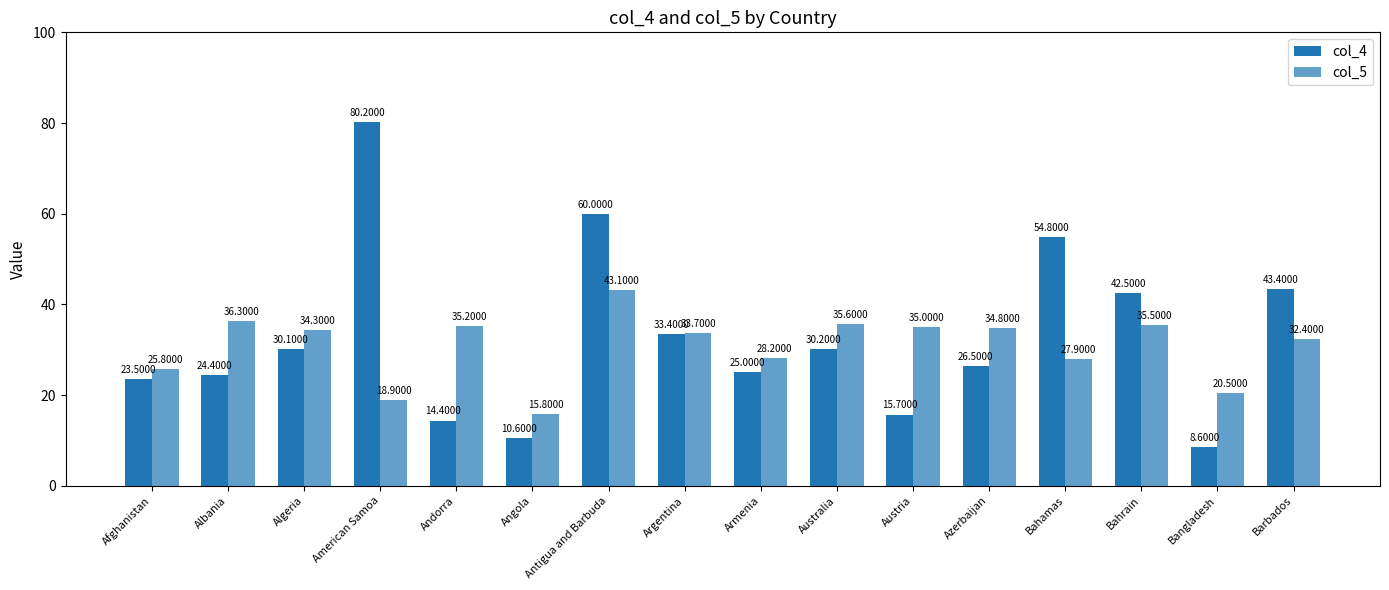

What is the average value of the col_4 series?

32.7